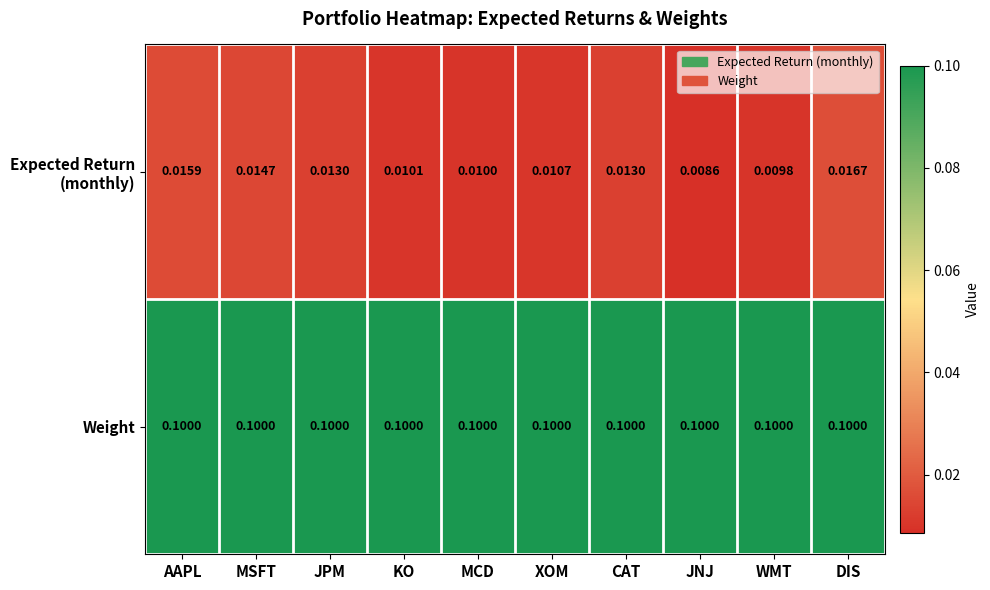

At which category is the sum across all series the highest?

DIS